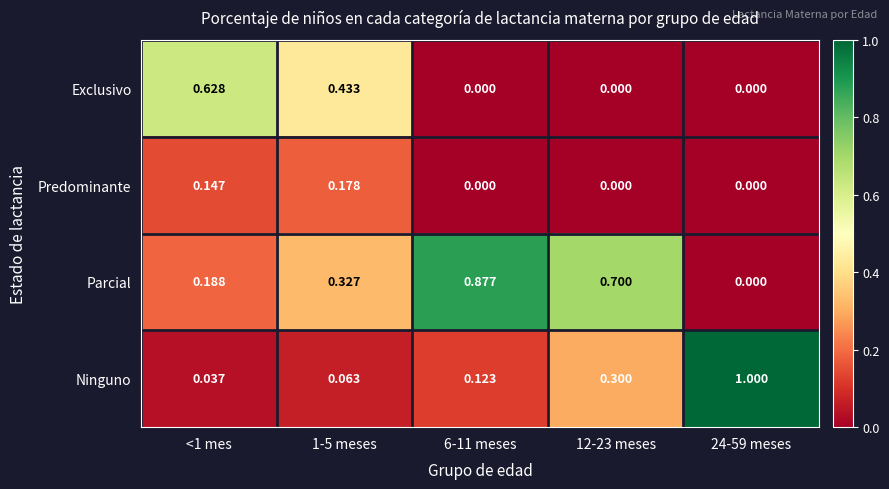

Rank the series by their average value, from highest to lowest.

Parcial, Ninguno, Exclusivo, Predominante